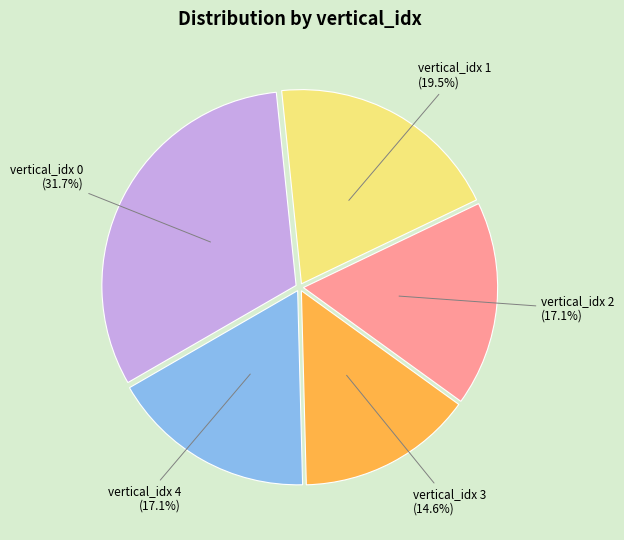

Between vertical_idx 1 and vertical_idx 2, which is larger?

vertical_idx 1